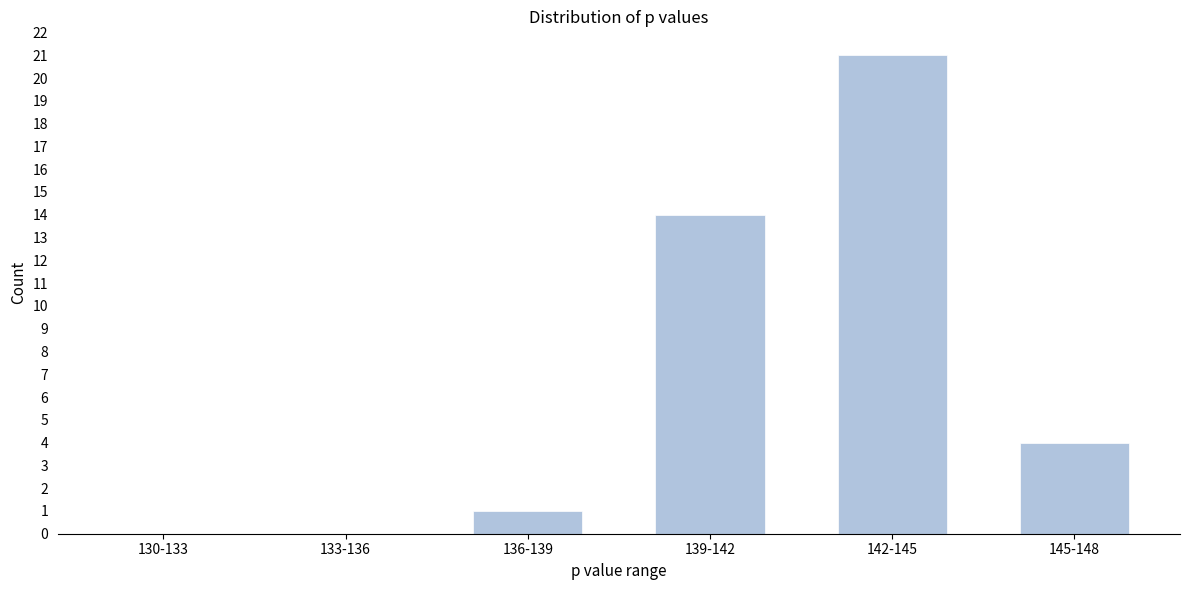

Reading left to right, list all the values displayed in this chart.

130-133=0	133-136=0	136-139=1	139-142=14	142-145=21	145-148=4